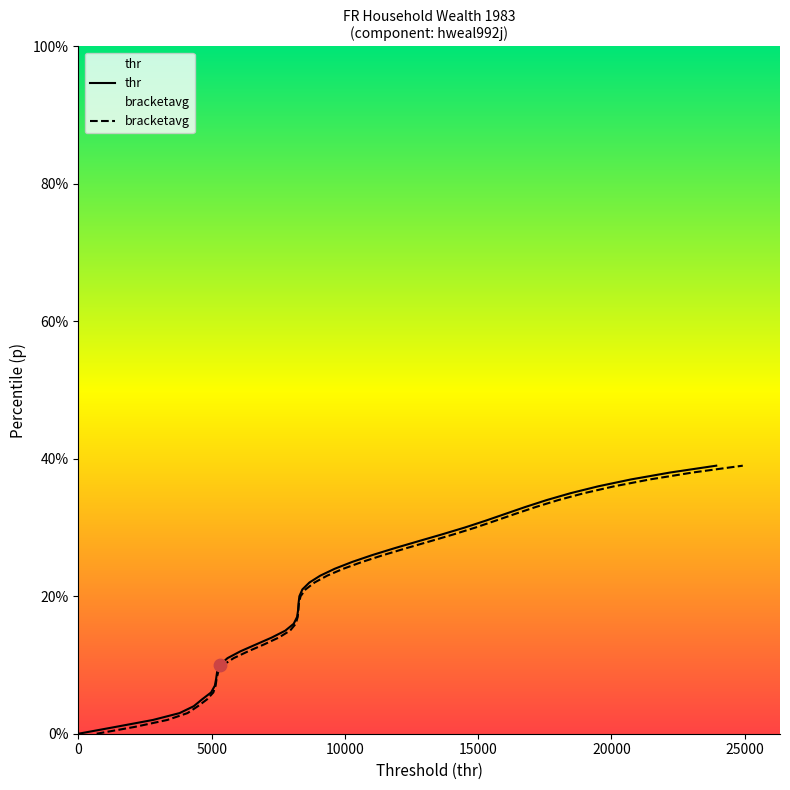

Which series contains the lowest Y value?

thr